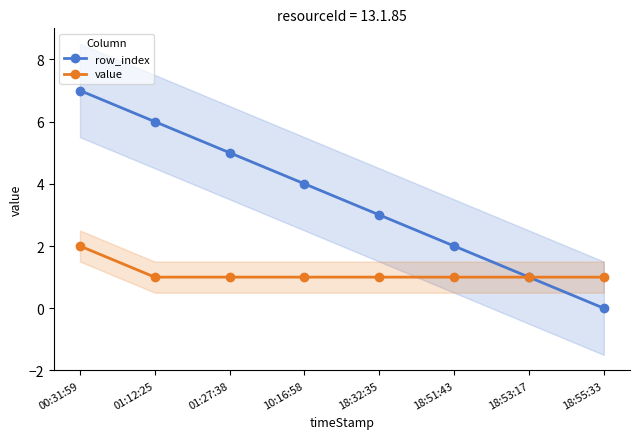

What is the approximate value of row_index at 18:51:43?

2